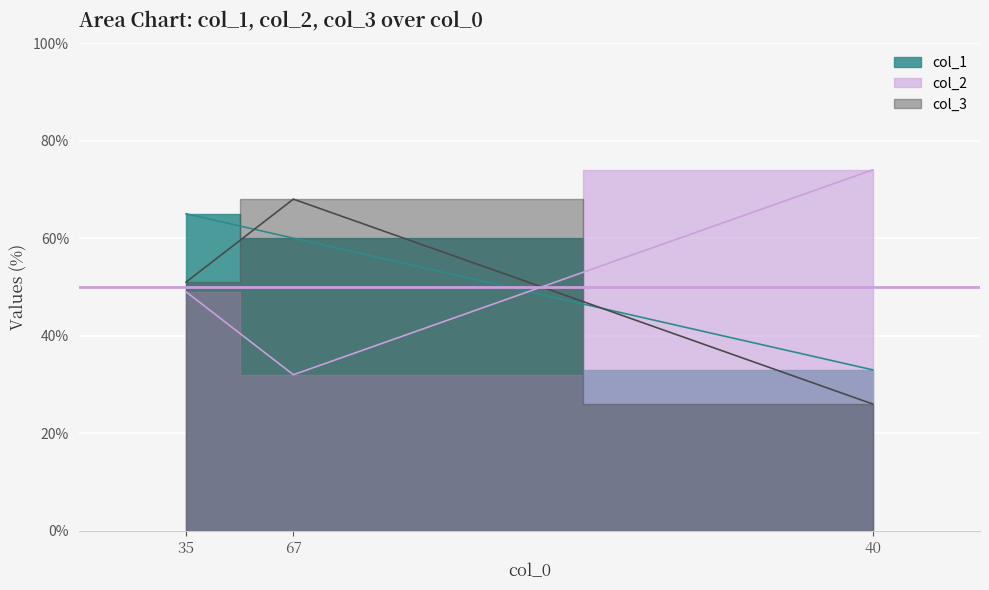

The value of col_2 at 67 is 116. True or false?

False